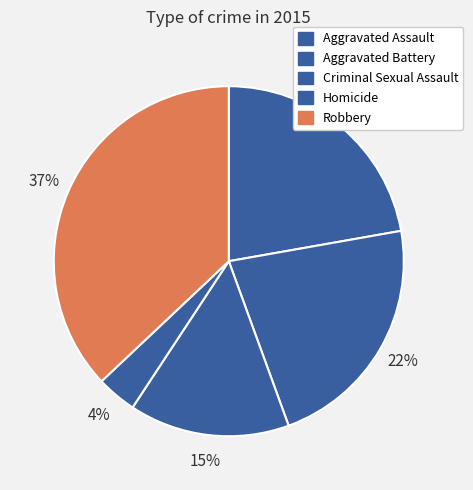

How many segments does this pie chart have?

5